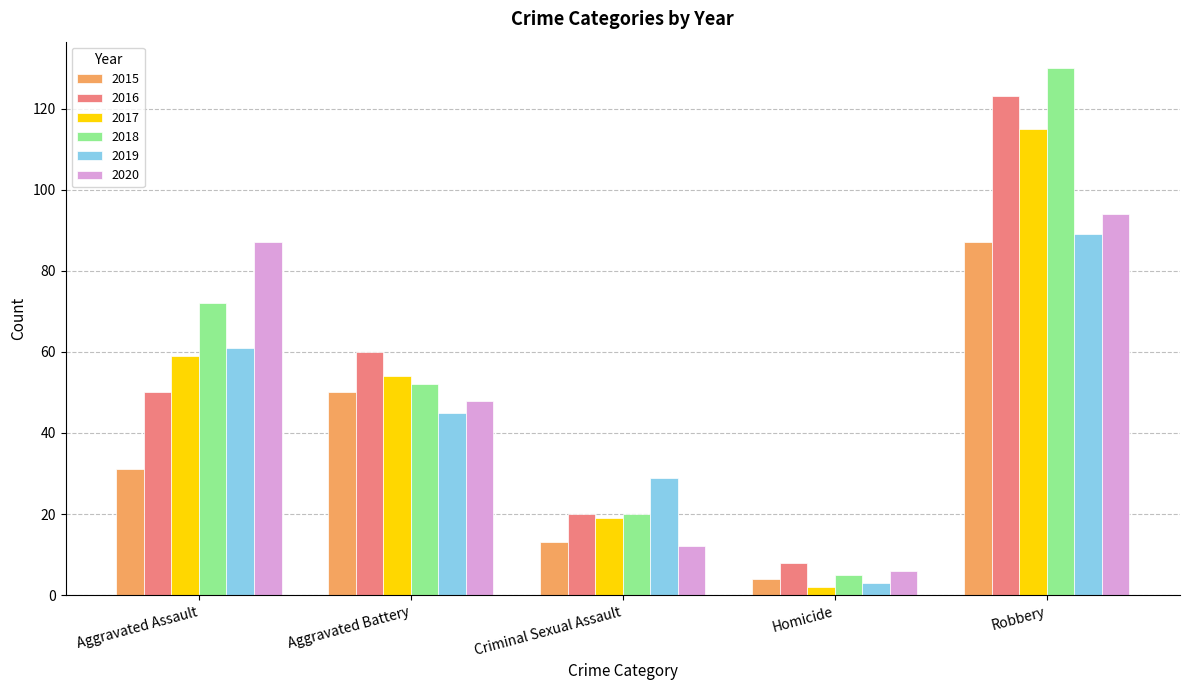

What is the label of the 5th bar from the right?

Aggravated Assault